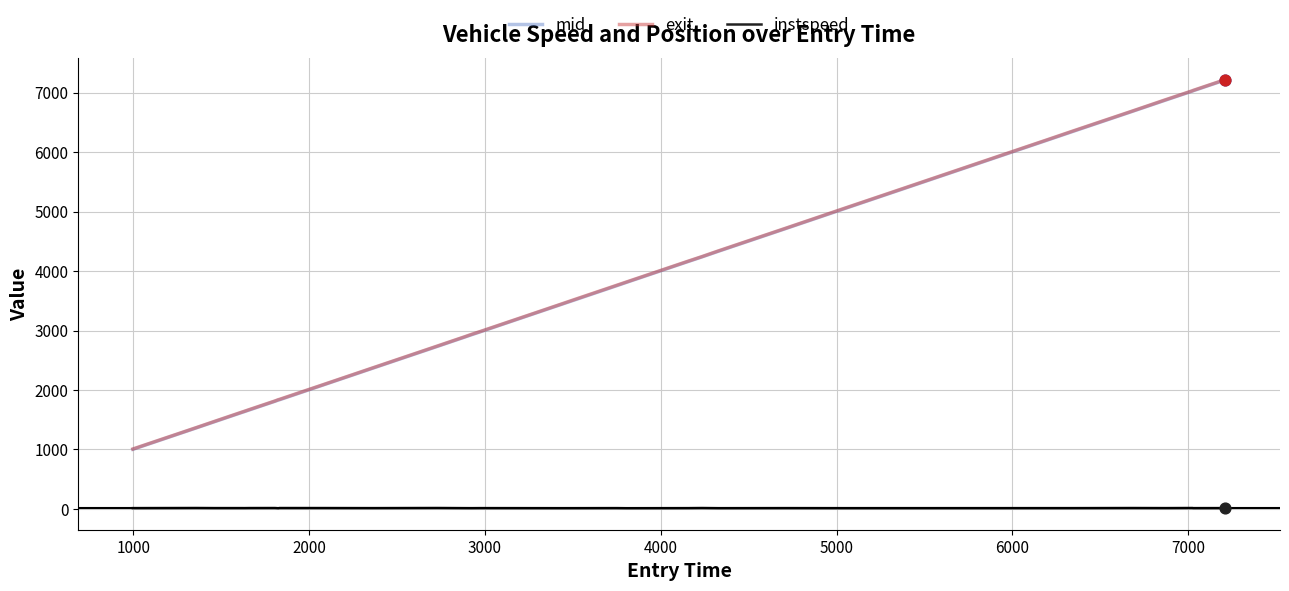

What is the maximum value shown in the chart?

7221.8